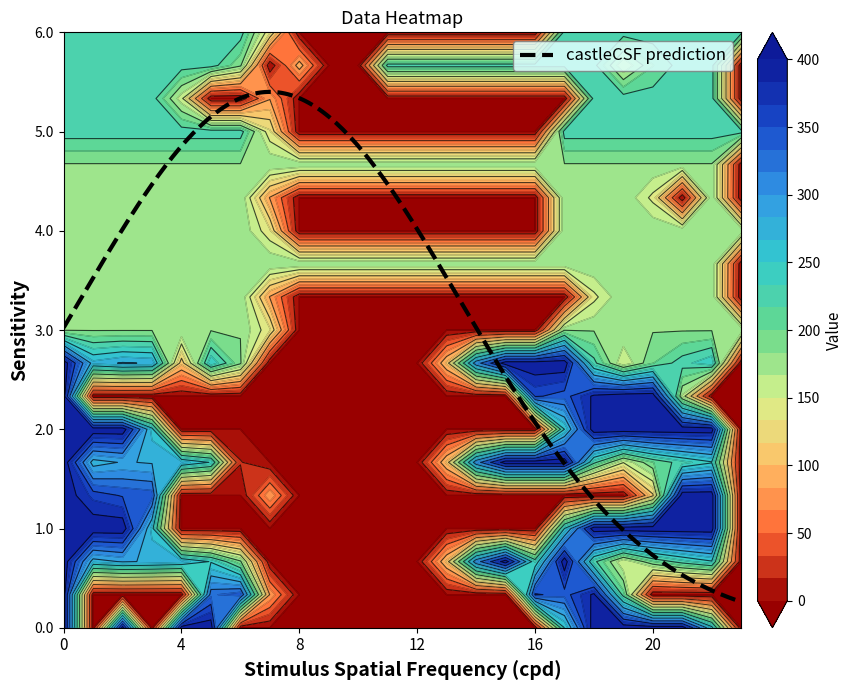

Reading right to left, extract all data points from this chart.

0.0: 23=0.0	22=259.3	21=400.0	20=400.0	19=400.0	18=400.0	17=250.3	16=0.0	15=0.0	14=0.0	13=0.0	12=0.0	11=0.0	10=0.0	9=0.0	8=0.0	7=0.0	6=0.0	5=400.0	4=400.0	3=0.0	2=400.0	1=0.0	0=400.0
0.1: 23=0.0	22=0.0	21=0.0	20=0.0	19=207.3	18=388.5	17=340.1	16=353.7	15=0.0	14=0.0	13=0.0	12=0.0	11=0.0	10=0.0	9=0.0	8=0.0	7=81.6	6=345.2	5=329.5	4=0.0	3=0.0	2=0.0	1=0.0	0=400.0
0.2: 23=0.0	22=247.4	21=226.4	20=199.2	19=151.1	18=223.1	17=400.0	16=230.9	15=400.0	14=301.9	13=104.4	12=0.0	11=0.0	10=0.0	9=0.0	8=0.0	7=0.0	6=187.1	5=248.1	4=274.4	3=281.0	2=285.5	1=272.7	0=400.0
1.0: 23=0.0	22=400.0	21=400.0	20=400.0	19=400.0	18=400.0	17=250.3	16=0.0	15=0.0	14=0.0	13=0.0	12=0.0	11=0.0	10=0.0	9=0.0	8=0.0	7=0.0	6=0.0	5=0.0	4=0.0	3=259.3	2=400.0	1=400.0	0=400.0
1.1: 23=0.0	22=400.0	21=400.0	20=112.7	19=0.0	18=0.0	17=0.0	16=0.0	15=0.0	14=0.0	13=0.0	12=0.0	11=0.0	10=0.0	9=0.0	8=0.0	7=81.6	6=0.0	5=0.0	4=0.0	3=342.7	2=347.9	1=361.1	0=400.0
1.2: 23=0.0	22=247.4	21=226.4	20=199.2	19=151.1	18=223.1	17=400.0	16=400.0	15=400.0	14=301.9	13=104.4	12=0.0	11=0.0	10=0.0	9=0.0	8=0.0	7=0.0	6=18.0	5=248.1	4=274.4	3=281.0	2=285.5	1=272.7	0=400.0
2.0: 23=0.0	22=400.0	21=400.0	20=400.0	19=400.0	18=400.0	17=250.3	16=0.0	15=0.0	14=0.0	13=0.0	12=0.0	11=0.0	10=0.0	9=0.0	8=0.0	7=0.0	6=0.0	5=0.0	4=0.0	3=259.3	2=400.0	1=400.0	0=400.0
2.1: 23=0.0	22=0.0	21=164.0	20=400.0	19=399.7	18=388.5	17=340.1	16=353.7	15=0.0	14=0.0	13=0.0	12=0.0	11=0.0	10=0.0	9=0.0	8=0.0	7=0.0	6=0.0	5=0.0	4=0.0	3=0.0	2=0.0	1=0.0	0=400.0
2.2: 23=0.0	22=247.4	21=226.4	20=199.2	19=151.1	18=223.1	17=400.0	16=400.0	15=400.0	14=301.9	13=104.4	12=0.0	11=0.0	10=0.0	9=0.0	8=0.0	7=0.0	6=187.1	5=248.1	4=105.3	3=281.0	2=285.5	1=272.7	0=400.0
3.0: 23=182.0	22=182.0	21=182.0	20=182.0	19=182.0	18=182.0	17=182.0	16=0.0	15=0.0	14=0.0	13=0.0	12=0.0	11=0.0	10=0.0	9=0.0	8=0.0	7=136.4	6=182.0	5=182.0	4=182.0	3=182.0	2=182.0	1=182.0	0=182.0
3.1: 23=0.0	22=182.0	21=182.0	20=182.0	19=182.0	18=144.4	17=0.0	16=0.0	15=0.0	14=0.0	13=0.0	12=0.0	11=0.0	10=0.0	9=0.0	8=0.0	7=81.6	6=182.0	5=182.0	4=182.0	3=182.0	2=182.0	1=182.0	0=182.0
3.2: 23=2.5	22=182.0	21=182.0	20=182.0	19=182.0	18=182.0	17=182.0	16=182.0	15=182.0	14=182.0	13=182.0	12=182.0	11=182.0	10=182.0	9=182.0	8=182.0	7=182.0	6=182.0	5=182.0	4=182.0	3=182.0	2=182.0	1=182.0	0=182.0
4.0: 23=182.0	22=182.0	21=182.0	20=182.0	19=182.0	18=182.0	17=182.0	16=0.0	15=0.0	14=0.0	13=0.0	12=0.0	11=0.0	10=0.0	9=0.0	8=0.0	7=136.4	6=182.0	5=182.0	4=182.0	3=182.0	2=182.0	1=182.0	0=182.0
4.1: 23=0.0	22=182.0	21=0.0	20=144.4	19=182.0	18=182.0	17=182.0	16=0.0	15=0.0	14=0.0	13=0.0	12=0.0	11=0.0	10=0.0	9=0.0	8=0.0	7=81.6	6=182.0	5=182.0	4=182.0	3=182.0	2=182.0	1=182.0	0=182.0
4.2: 23=2.5	22=182.0	21=182.0	20=182.0	19=182.0	18=182.0	17=182.0	16=182.0	15=182.0	14=182.0	13=182.0	12=182.0	11=182.0	10=182.0	9=182.0	8=182.0	7=182.0	6=182.0	5=182.0	4=182.0	3=182.0	2=182.0	1=182.0	0=182.0
5.0: 23=226.0	22=226.0	21=226.0	20=226.0	19=226.0	18=226.0	17=226.0	16=0.0	15=0.0	14=0.0	13=0.0	12=0.0	11=0.0	10=0.0	9=0.0	8=0.0	7=136.4	6=226.0	5=226.0	4=226.0	3=226.0	2=226.0	1=226.0	0=226.0
5.1: 23=0.0	22=226.0	21=226.0	20=226.0	19=226.0	18=226.0	17=0.0	16=0.0	15=0.0	14=0.0	13=0.0	12=0.0	11=0.0	10=0.0	9=0.0	8=0.0	7=81.6	6=0.0	5=0.0	4=156.4	3=226.0	2=226.0	1=226.0	0=226.0
5.2: 23=0.0	22=226.0	21=226.0	20=199.2	19=151.1	18=223.1	17=226.0	16=226.0	15=226.0	14=226.0	13=226.0	12=226.0	11=226.0	10=0.0	9=0.0	8=95.2	7=0.0	6=187.1	5=226.0	4=226.0	3=226.0	2=226.0	1=226.0	0=226.0
6.0: 23=226.0	22=226.0	21=226.0	20=226.0	19=226.0	18=226.0	17=226.0	16=0.0	15=0.0	14=0.0	13=0.0	12=0.0	11=0.0	10=0.0	9=0.0	8=0.0	7=136.4	6=226.0	5=226.0	4=226.0	3=226.0	2=226.0	1=226.0	0=226.0